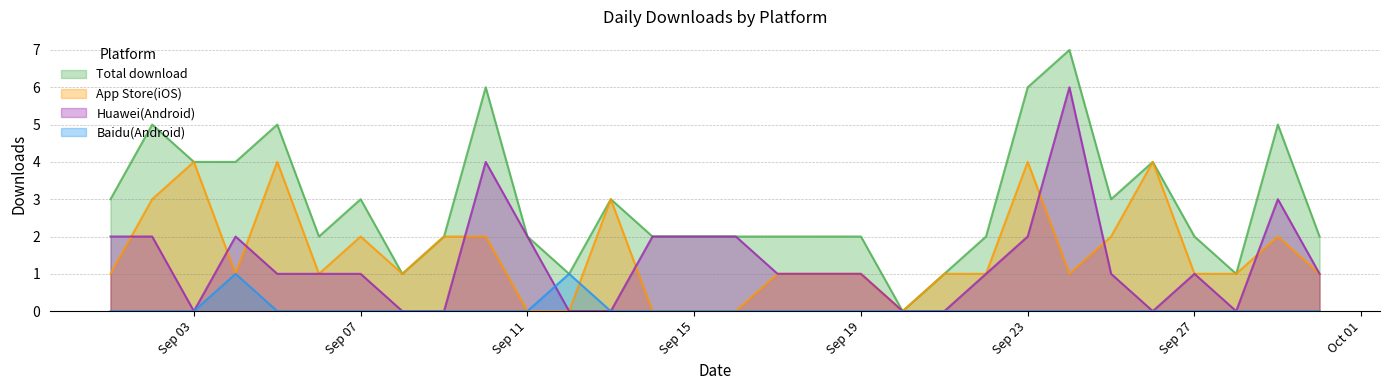

List the series in order of their peak value, lowest first.

Baidu(Android), App Store(iOS), Huawei(Android), Total download